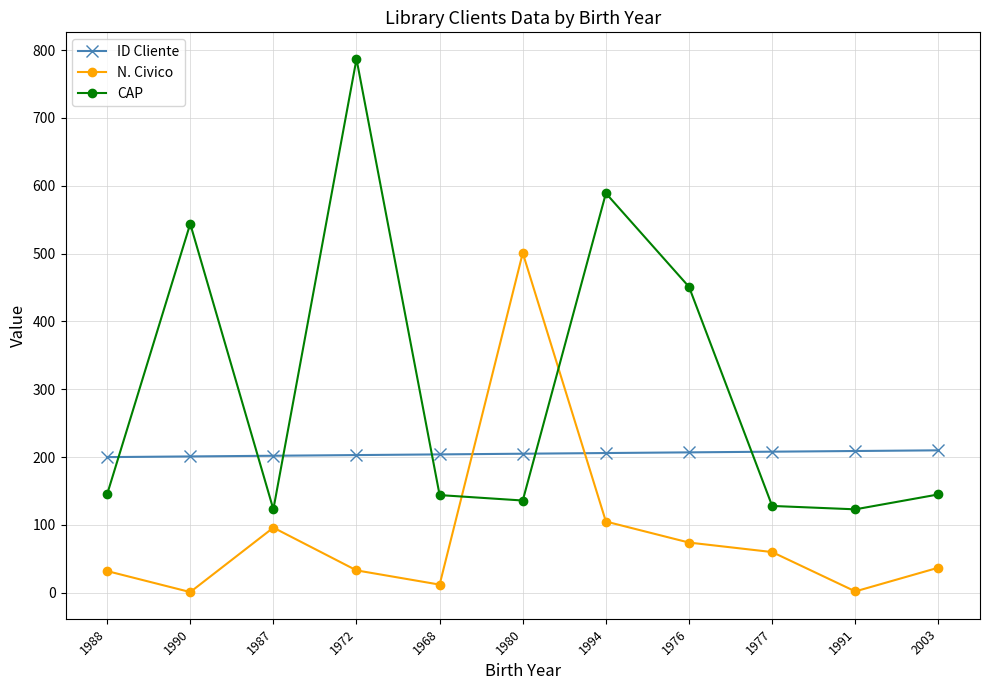

True or false: CAP has a value of 352 at 1990.

False